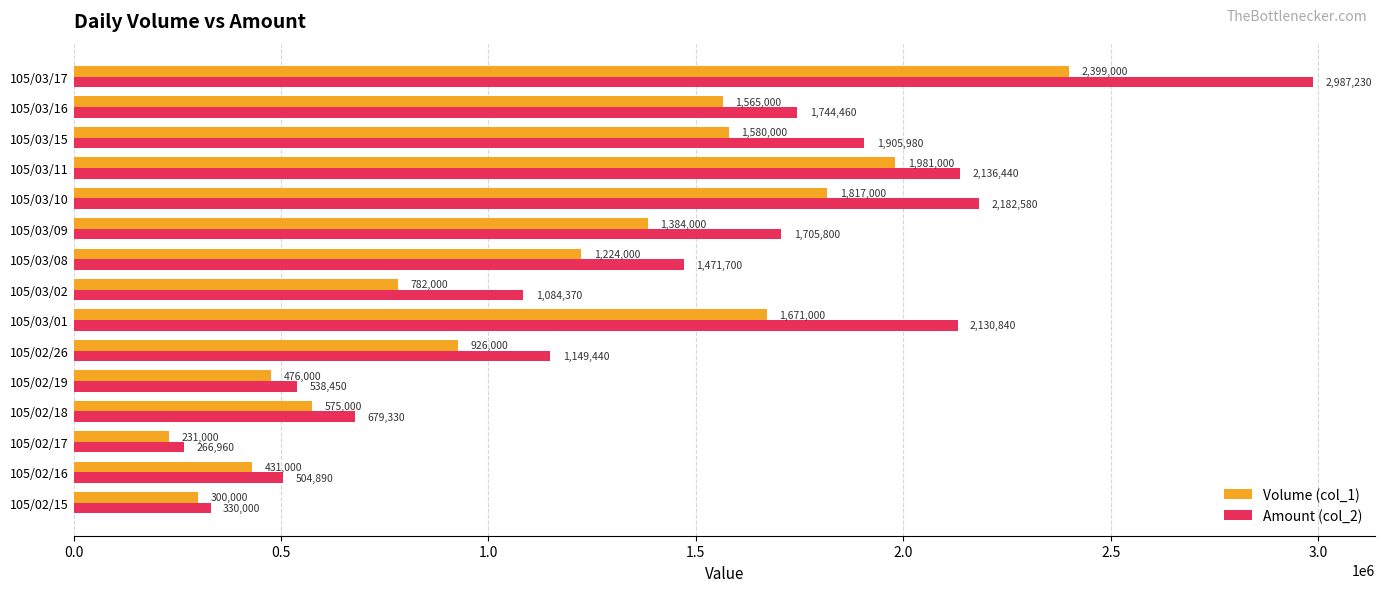

Where is Amount (col_2) nearest to the value 1627095?

105/03/09